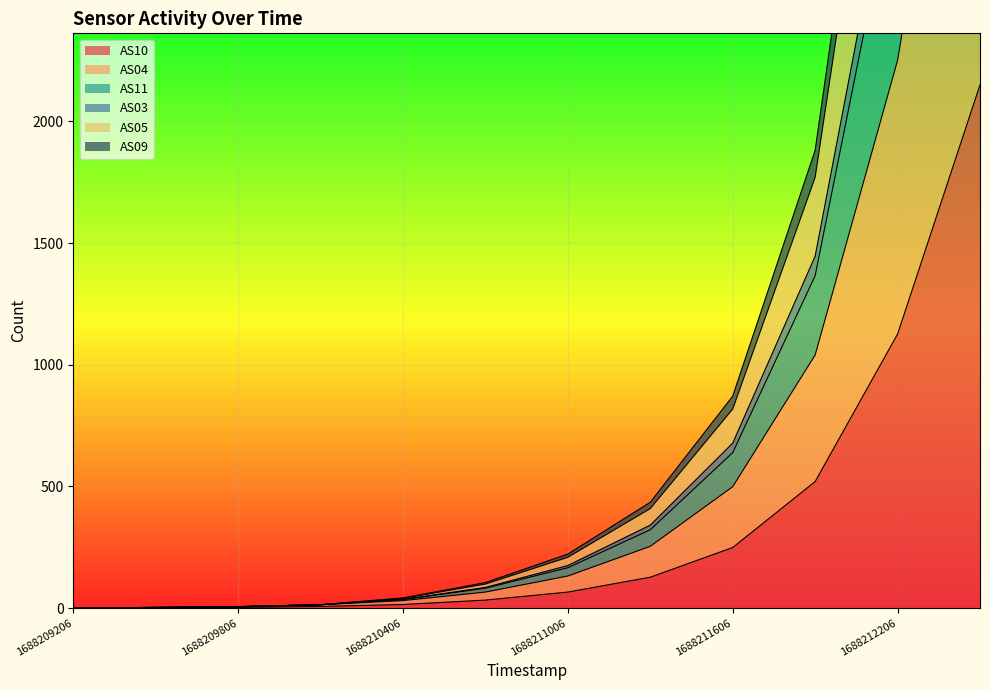

Which category has the highest value across all series?

1688212506